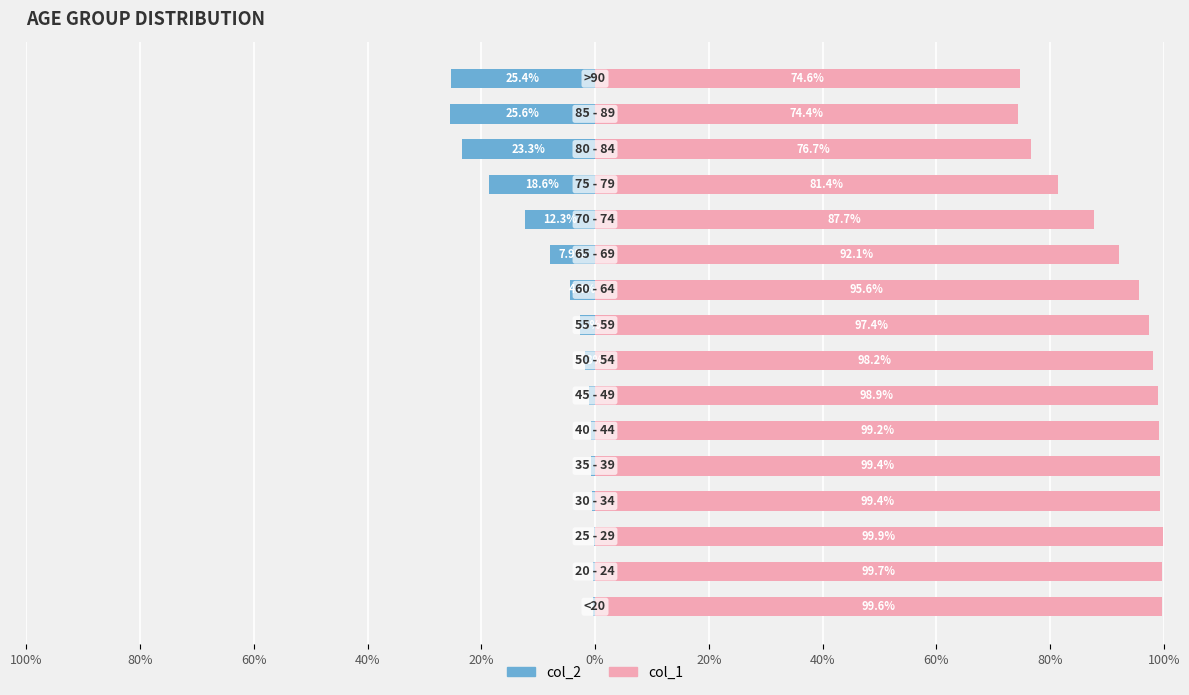

The value of col_1 at 15 is 35.5. True or false?

False